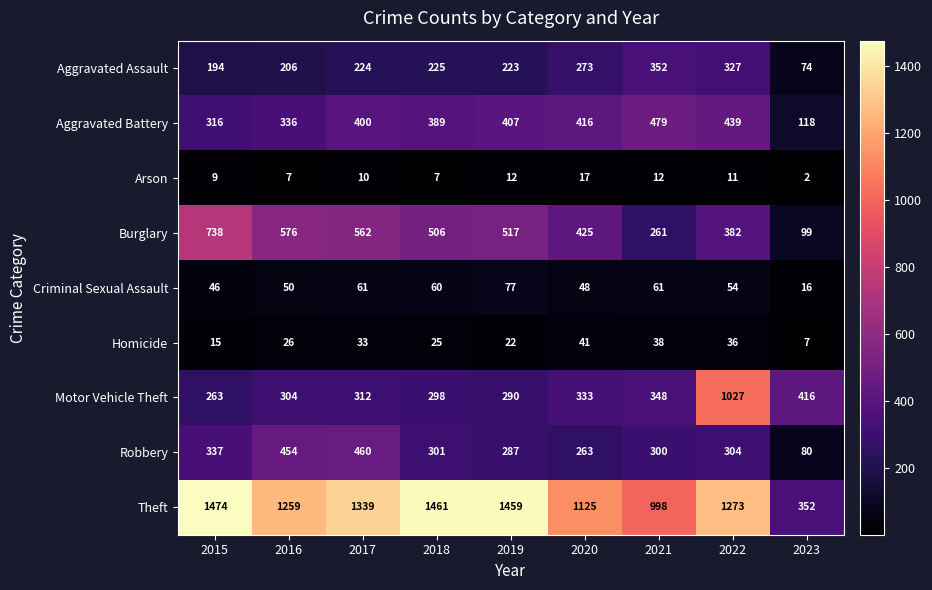

At which category is the sum across all series the highest?

2022